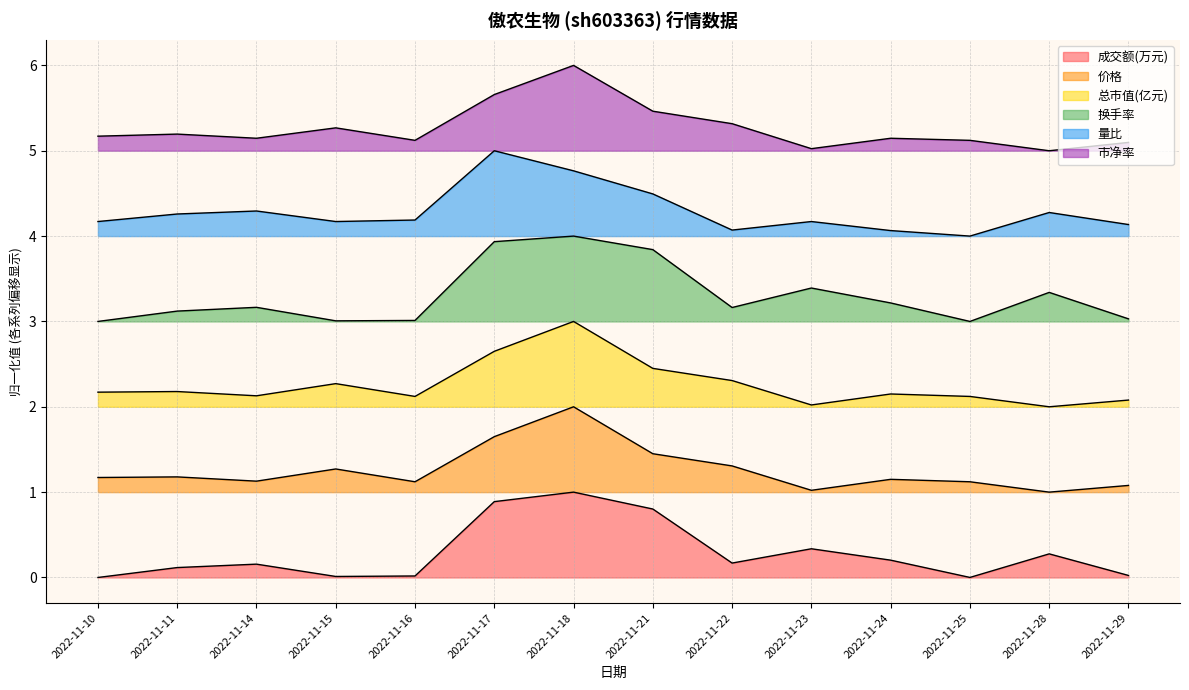

Is it true that 换手率 equals 1.4 at 2022-11-22?

False